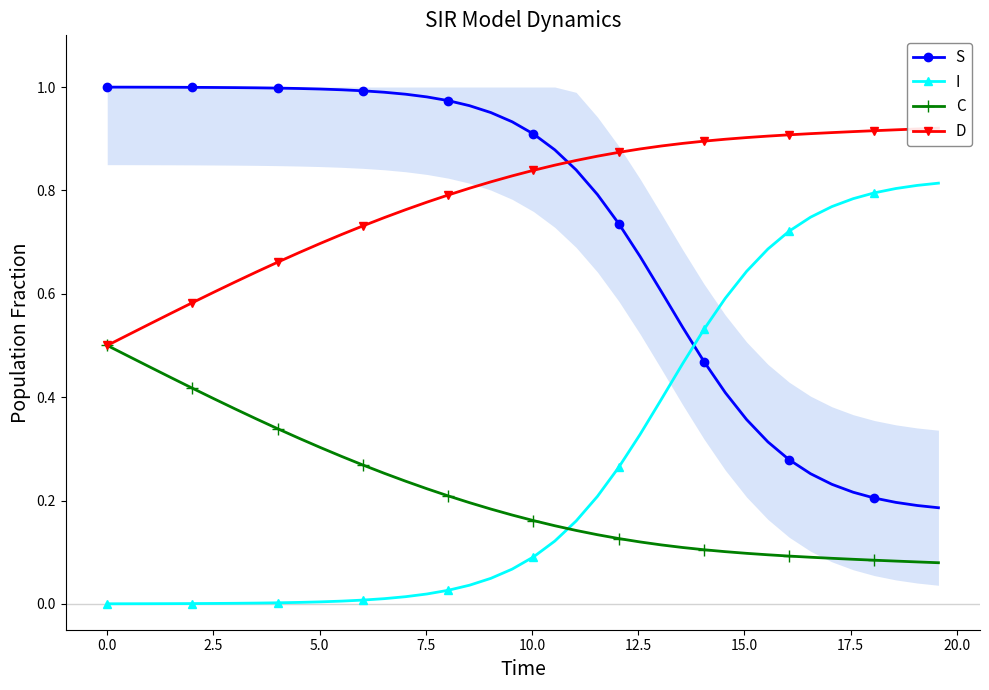

Which series ends up on top after the final intersection of S and D?

D